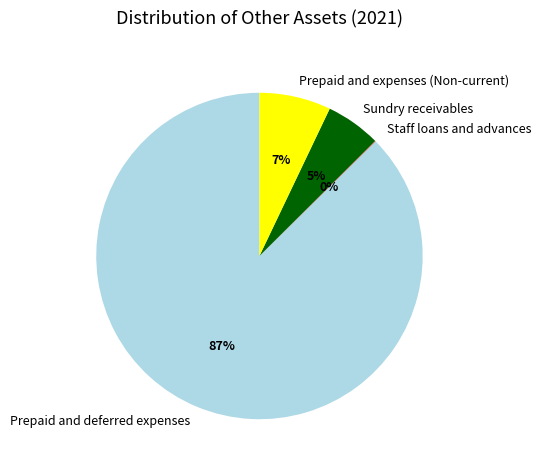

True or false: Sundry receivables accounts for 15% of the total.

False